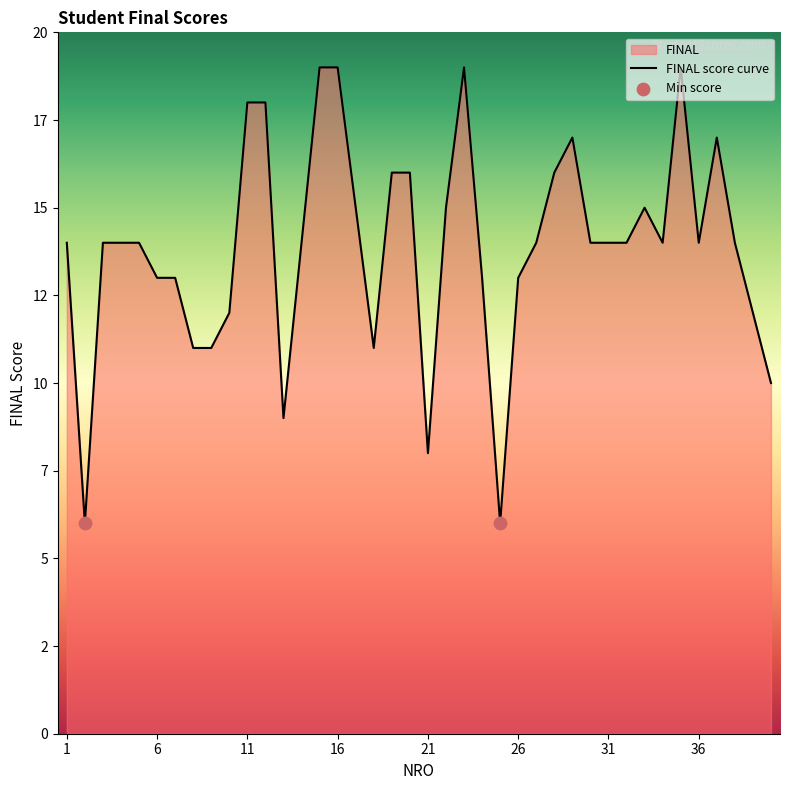

Which has a higher value, 39 or 17?

17